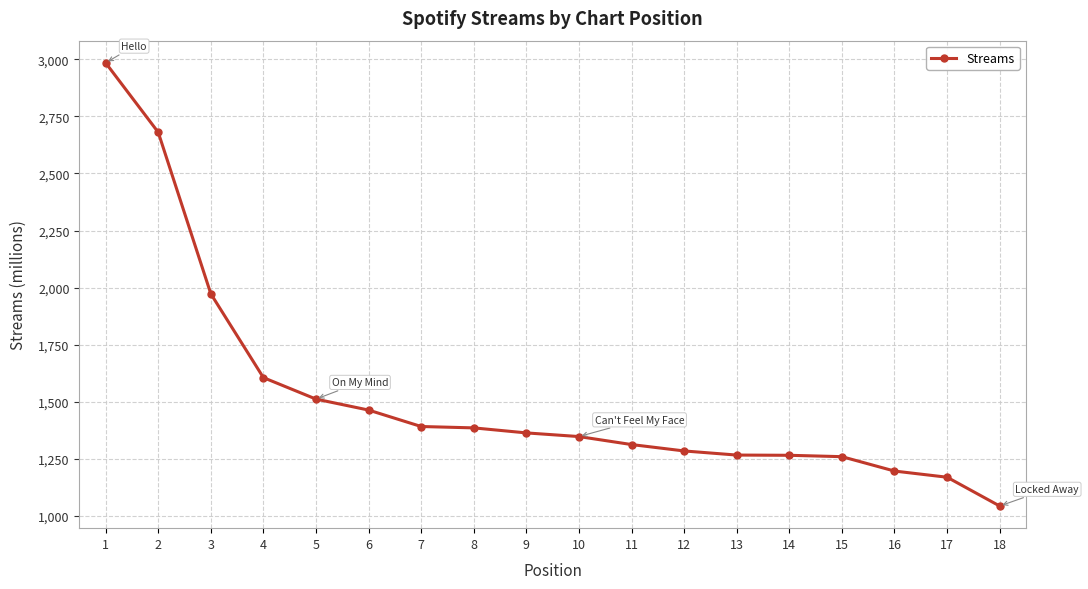

What is the value of the 5th point from the left?

1512